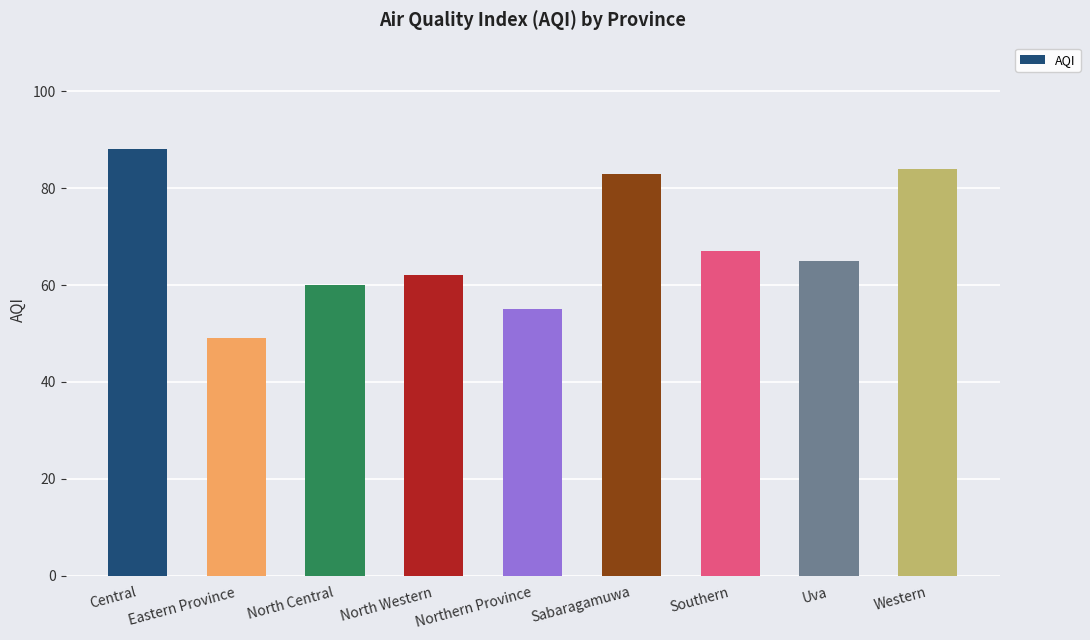

Which label corresponds to the smallest value in the chart?

Eastern Province